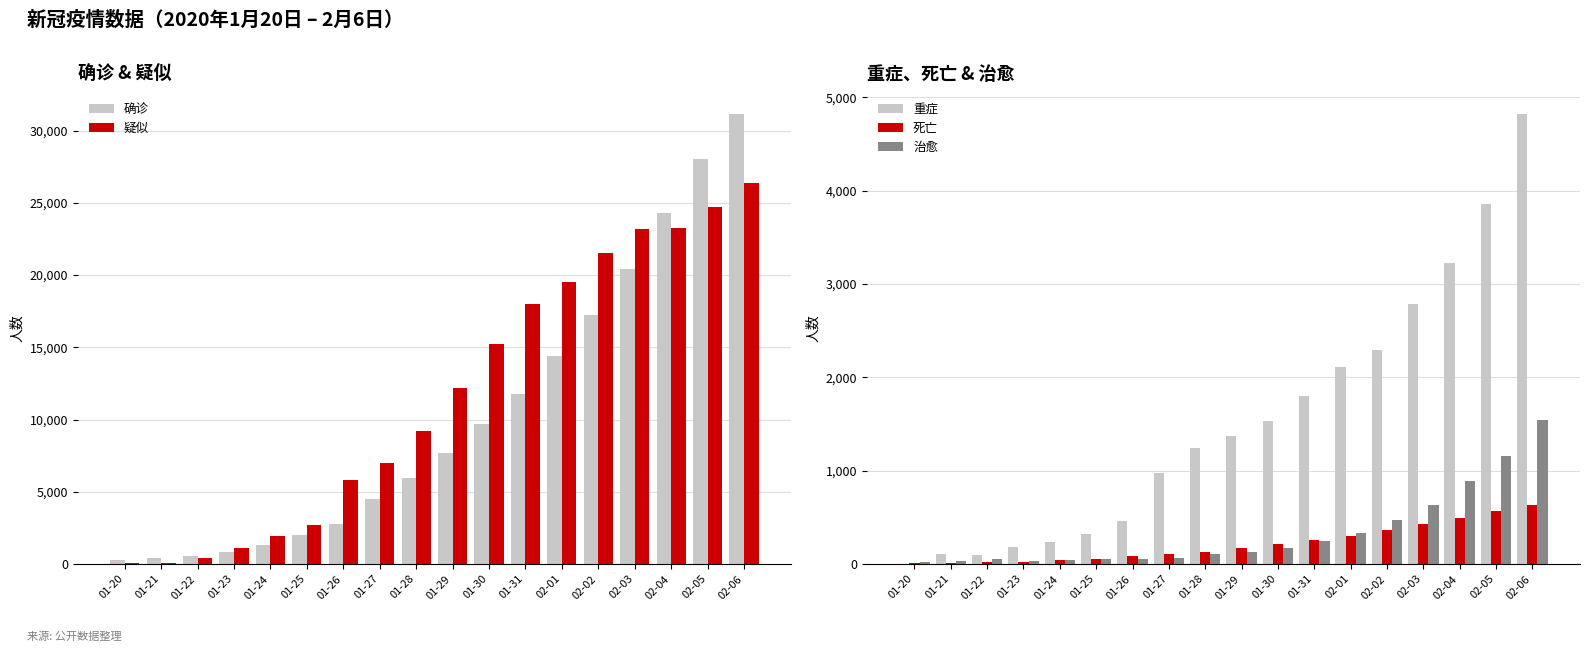

What is the difference between the highest and lowest values at 02-02?

21197